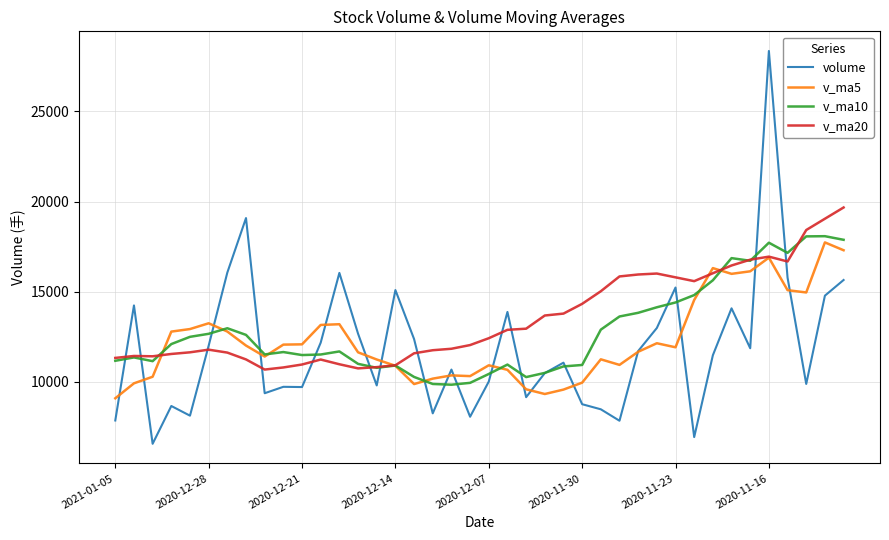

Which series has the widest spread of values?

volume